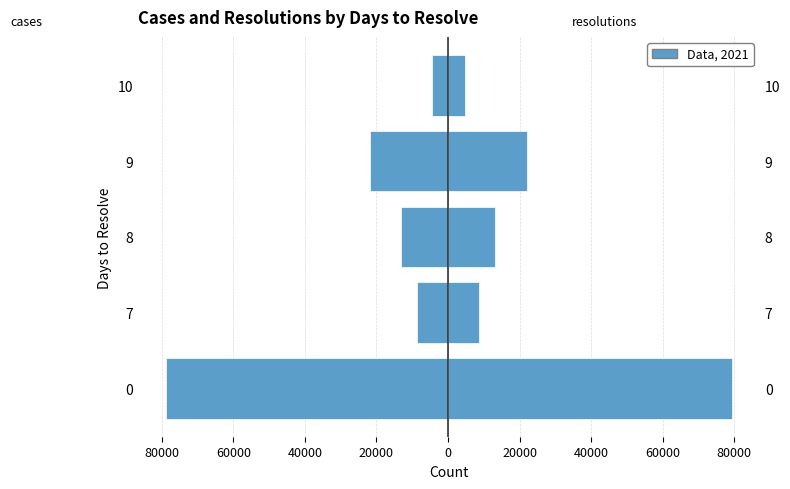

List the series in order of their peak value, lowest first.

cases, resolutions